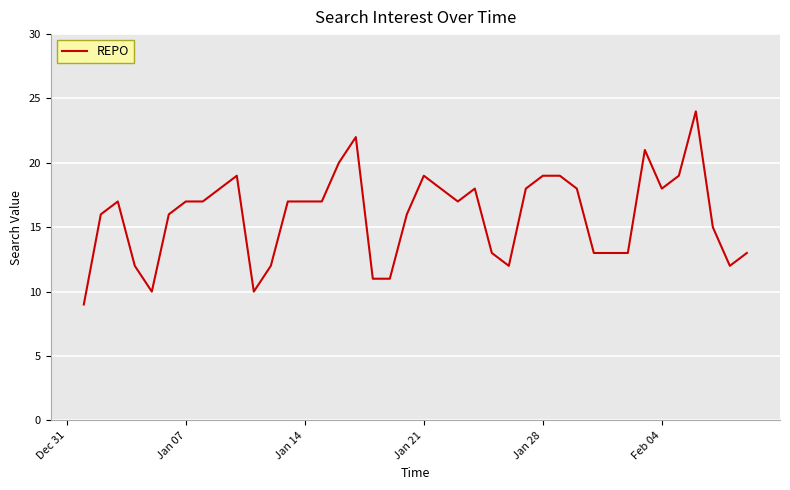

What is the greatest value displayed?

24